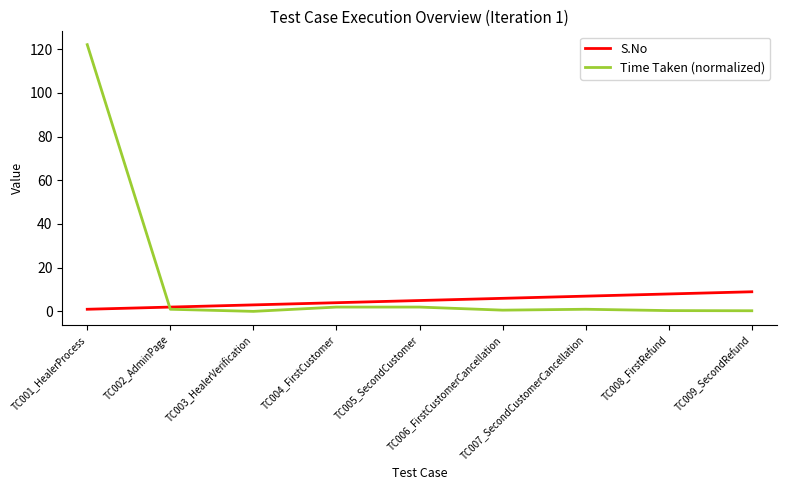

What is the maximum value for S.No?

9.0